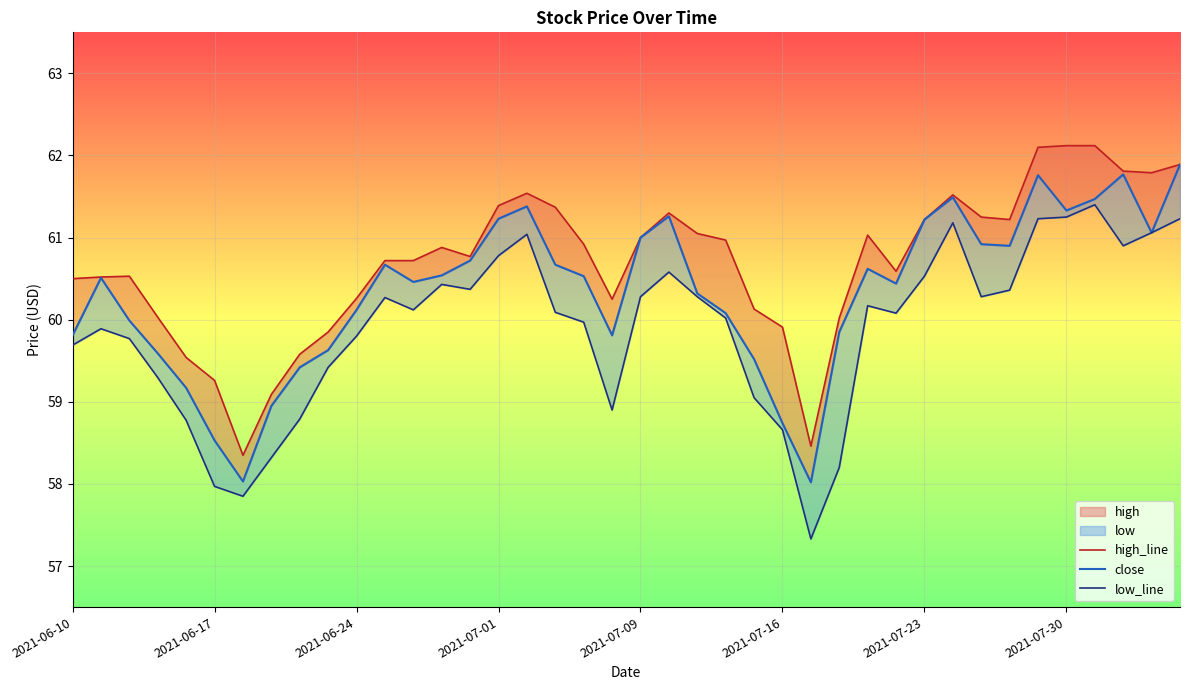

True or false: close and high_line intersect in this chart.

False